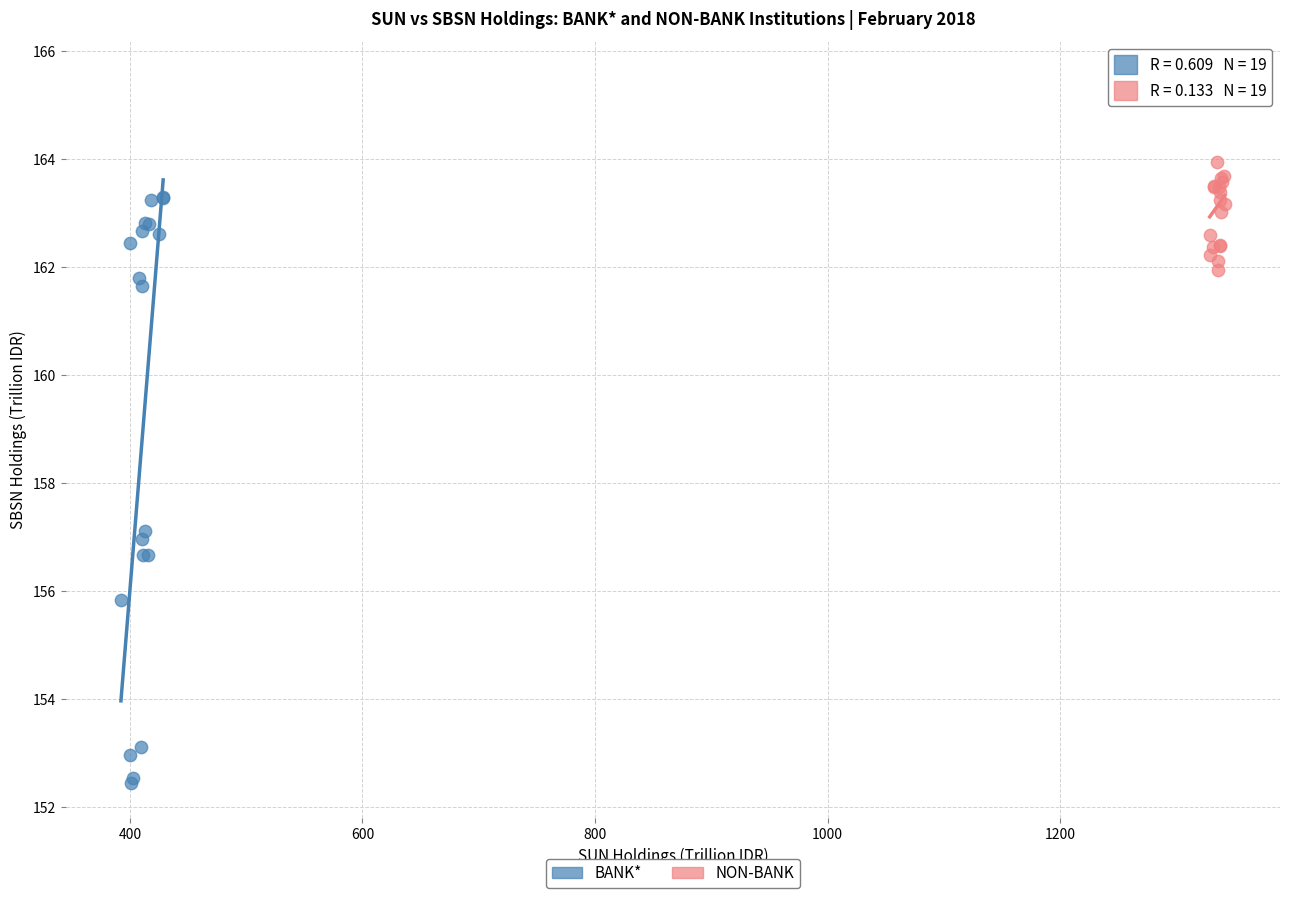

What are all the series names shown in the legend?

BANK*, NON-BANK